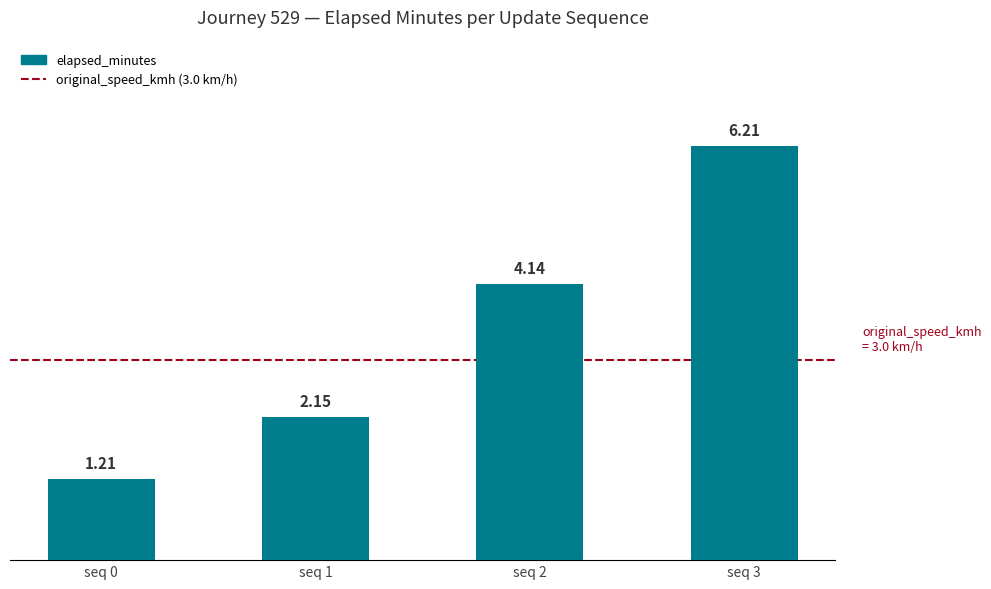

What is the average value?

3.4